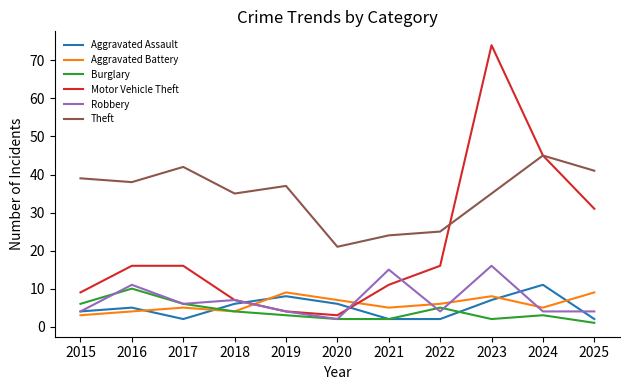

What is the total value across all series at 2015?

65